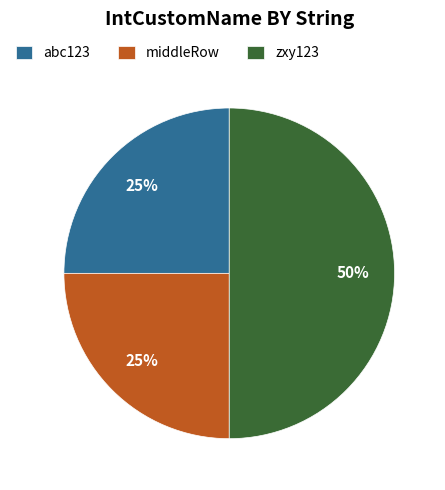

Is middleRow the majority of the pie?

No